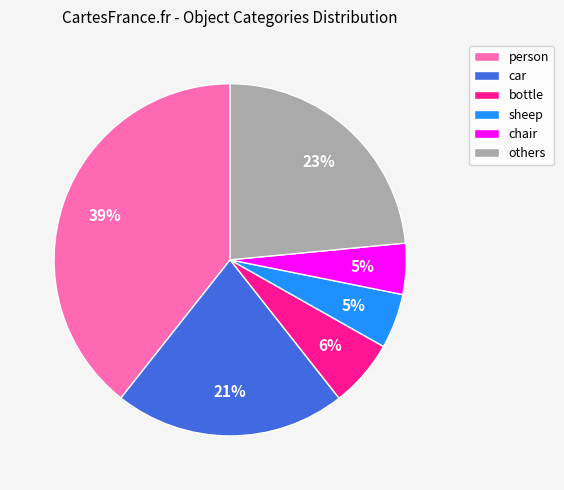

The others slice represents 9% of the pie. True or false?

False